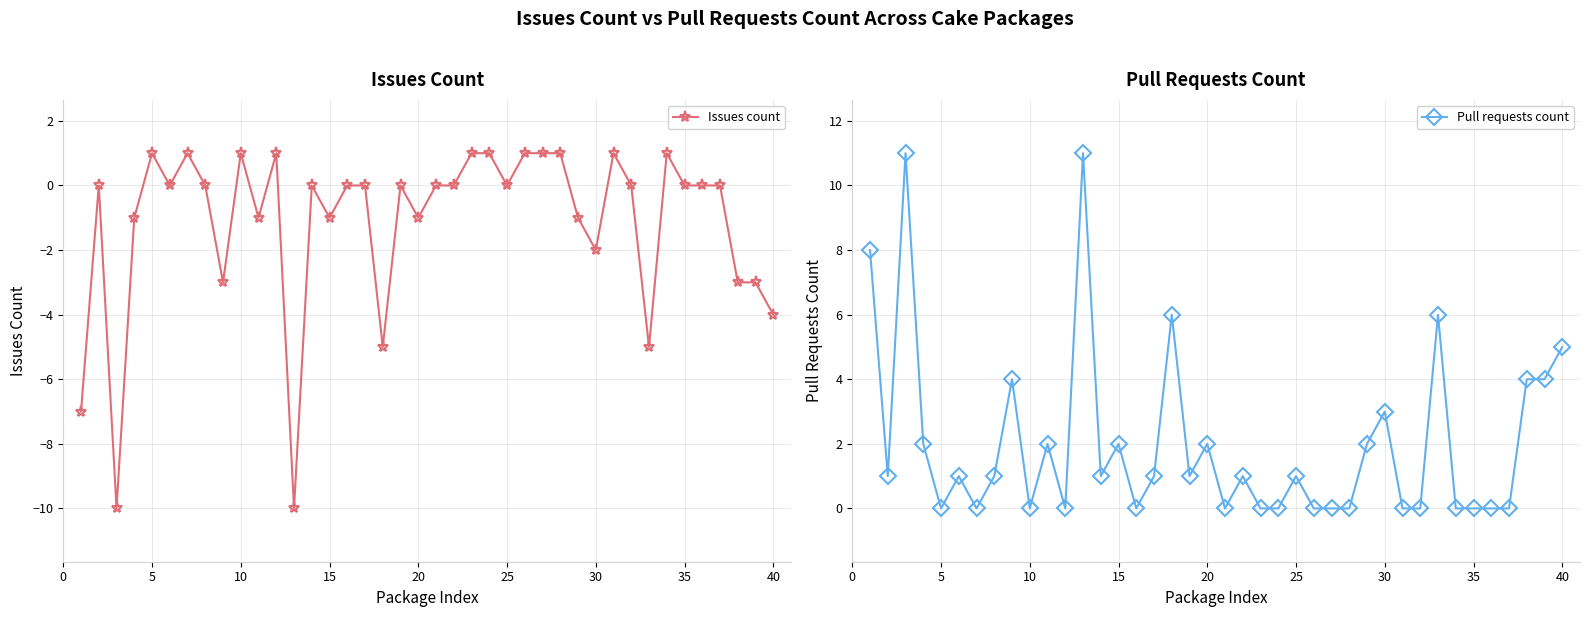

Reading left to right, extract all data points from this chart.

Issues count: -7	0	-10	-1	1	0	1	0	-3	1	-1	1	-10	0	-1	0	0	-5	0	-1	0	0	1	1	0	1	1	1	-1	-2	1	0	-5	1	0	0	0	-3	-3	-4
Pull requests count: 8	1	11	2	0	1	0	1	4	0	2	0	11	1	2	0	1	6	1	2	0	1	0	0	1	0	0	0	2	3	0	0	6	0	0	0	0	4	4	5